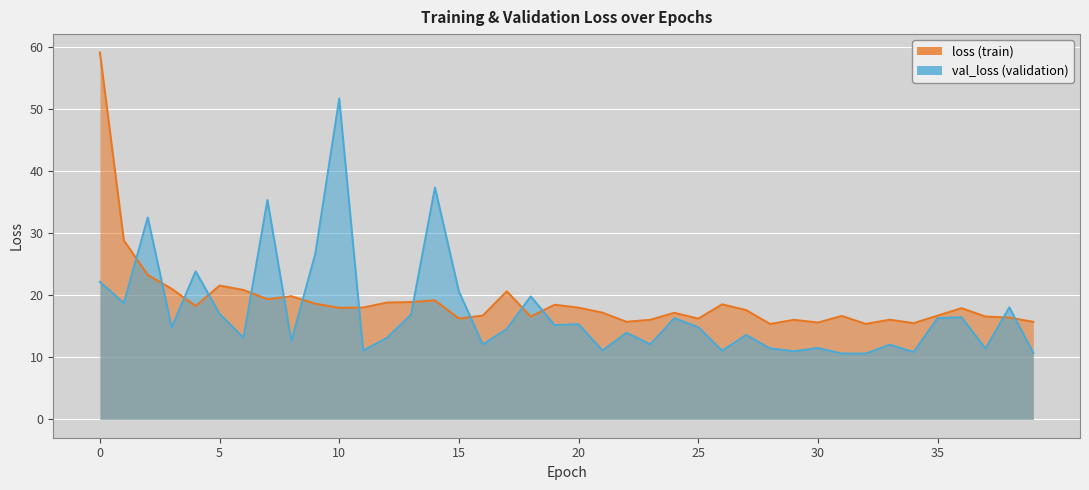

What are all the series names shown in the legend?

loss, val_loss